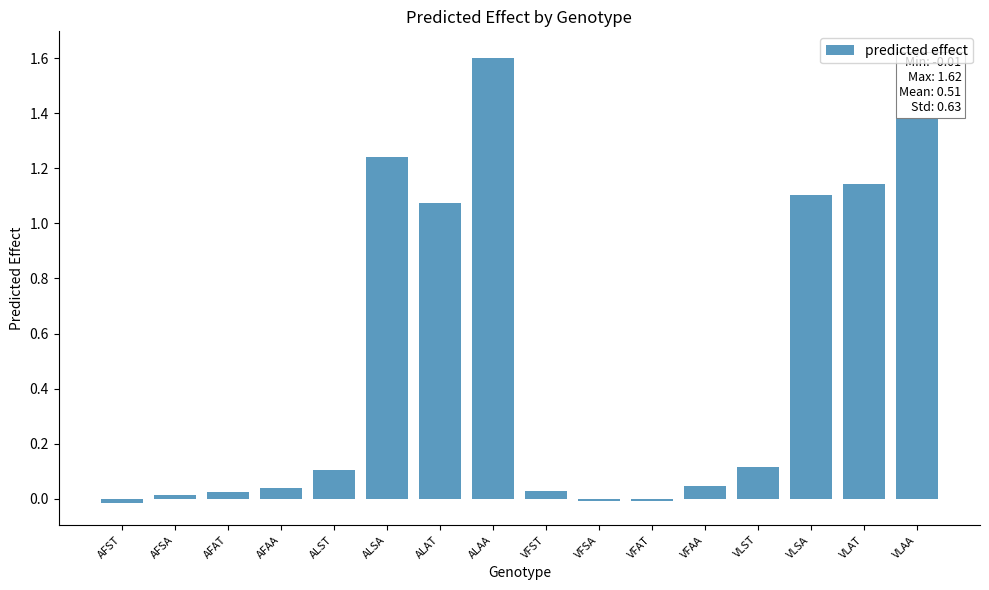

What is the change in value from AFAA to VLAA?

+1.6